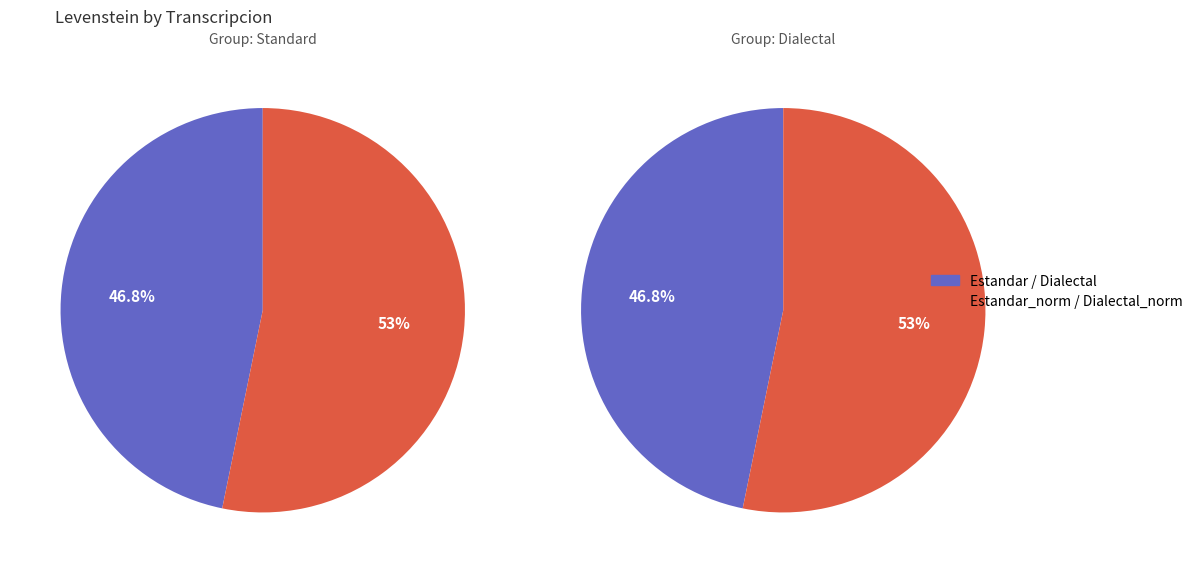

Is Estandar_normalizada the majority of the pie?

No